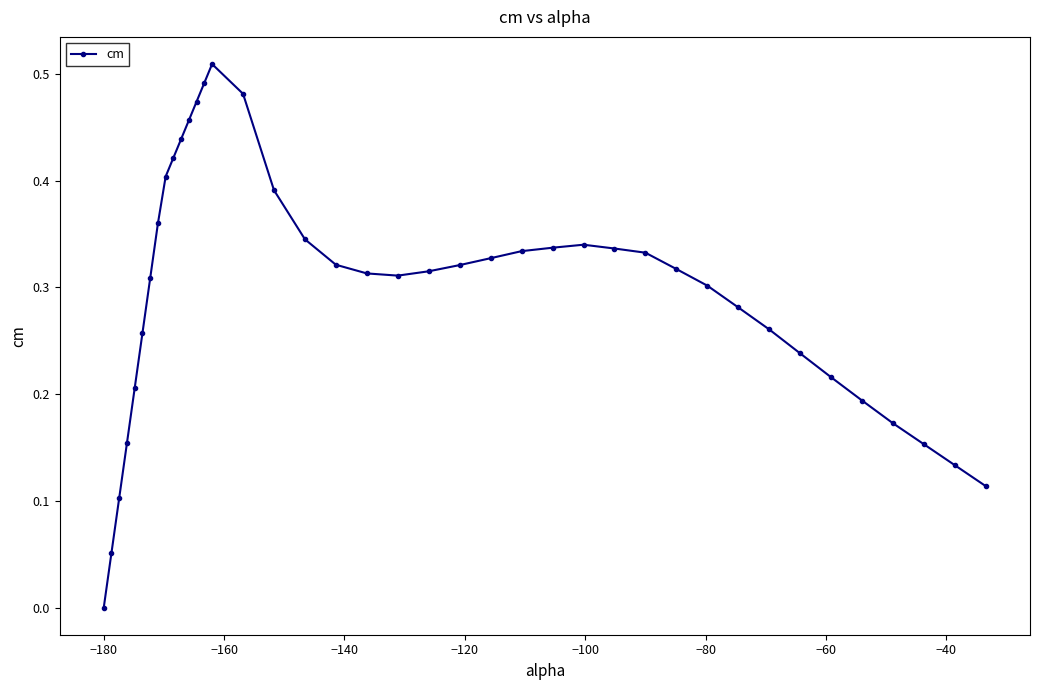

How many lines are shown in the chart?

1